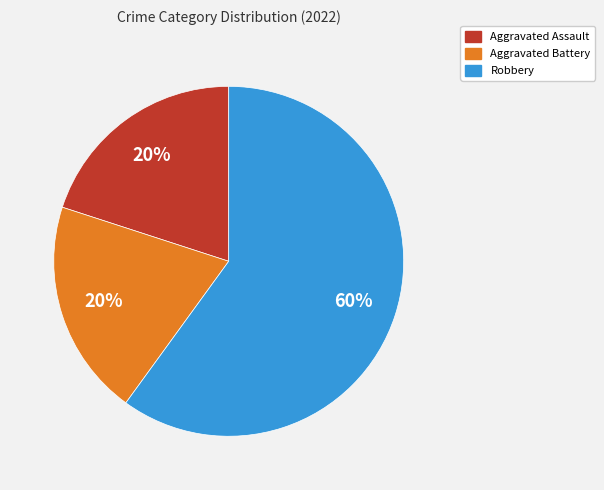

Approximately how many times larger is the value at Robbery compared to Aggravated Battery?

3.0